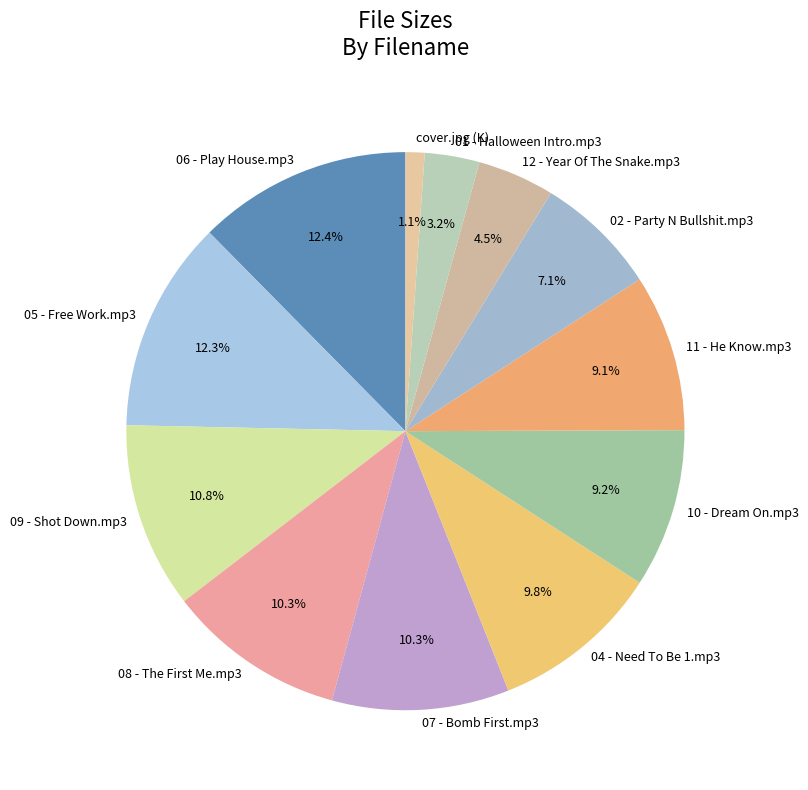

What percentage is the 04 - Need To Be 1.mp3 slice, to the nearest percent?

10%